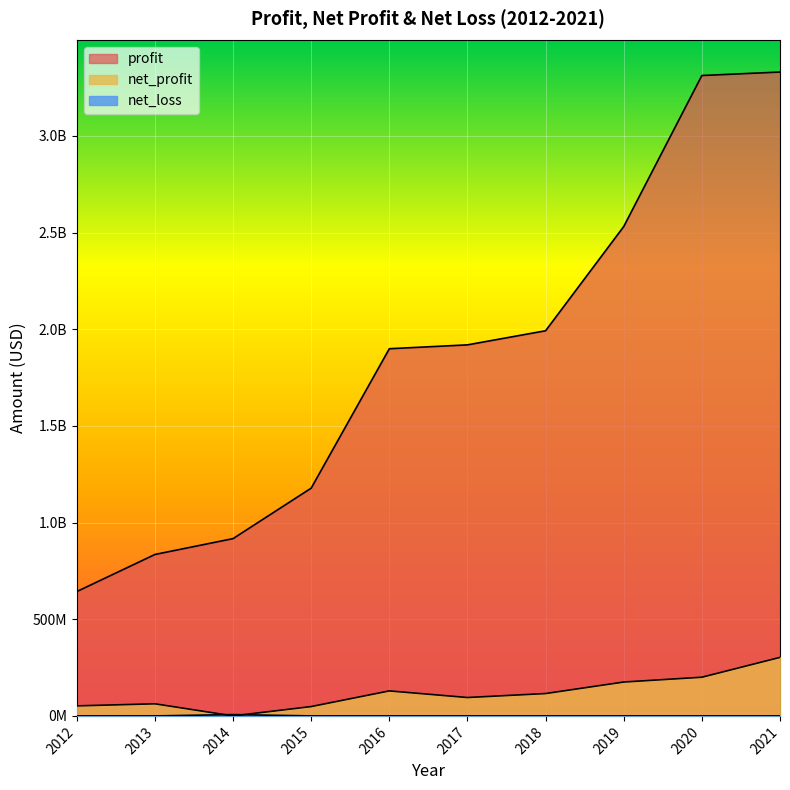

List the labels in order of net_loss value, largest first.

2014, 2012, 2013, 2015, 2016, 2017, 2018, 2019, 2020, 2021